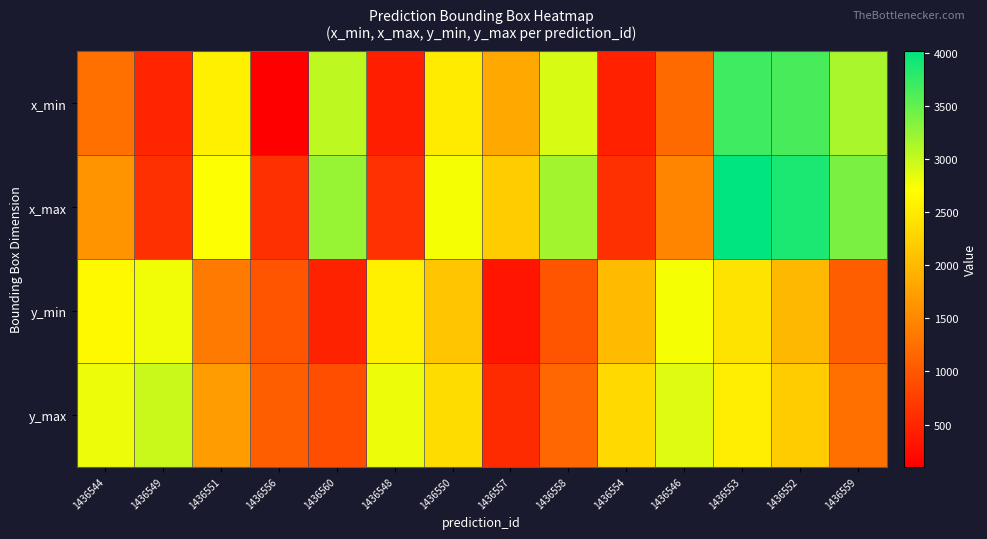

What is the spread (max minus min) of values at 1436549?

2494